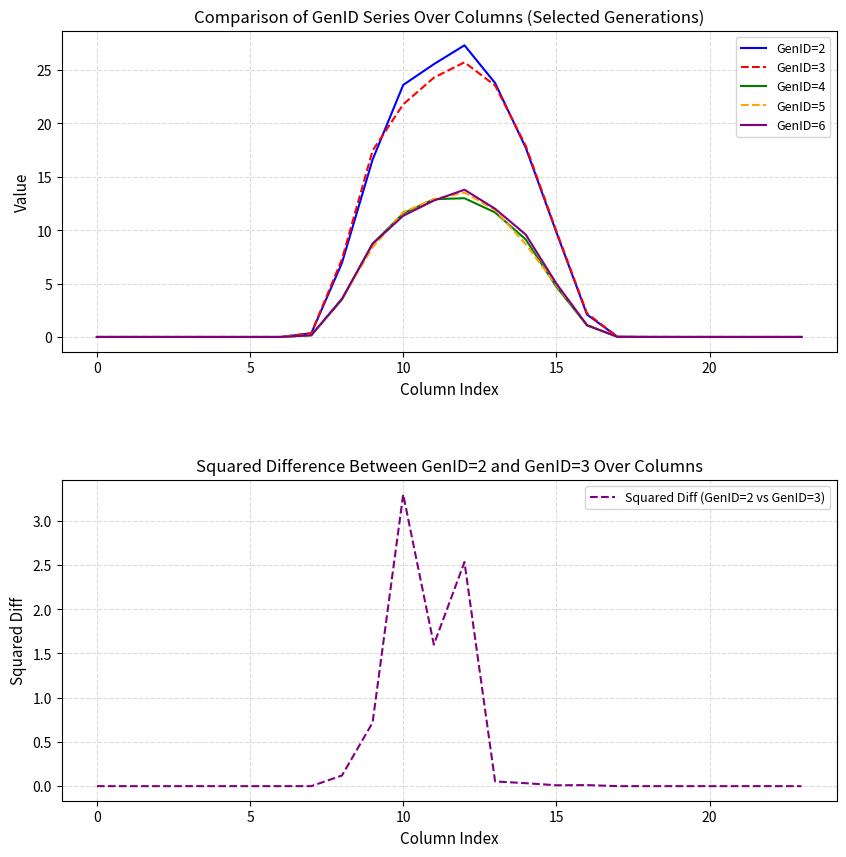

What is the label of the 8th point from the left?

7